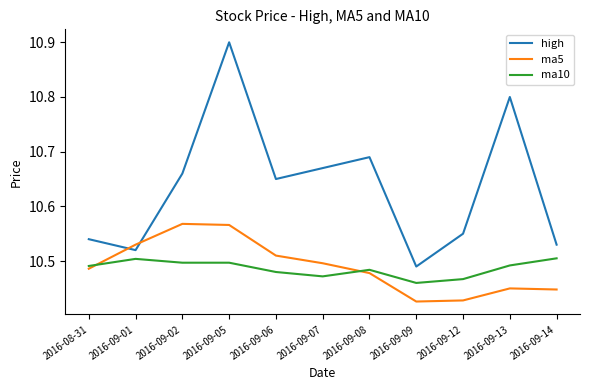

Which series has the largest range (max minus min)?

high